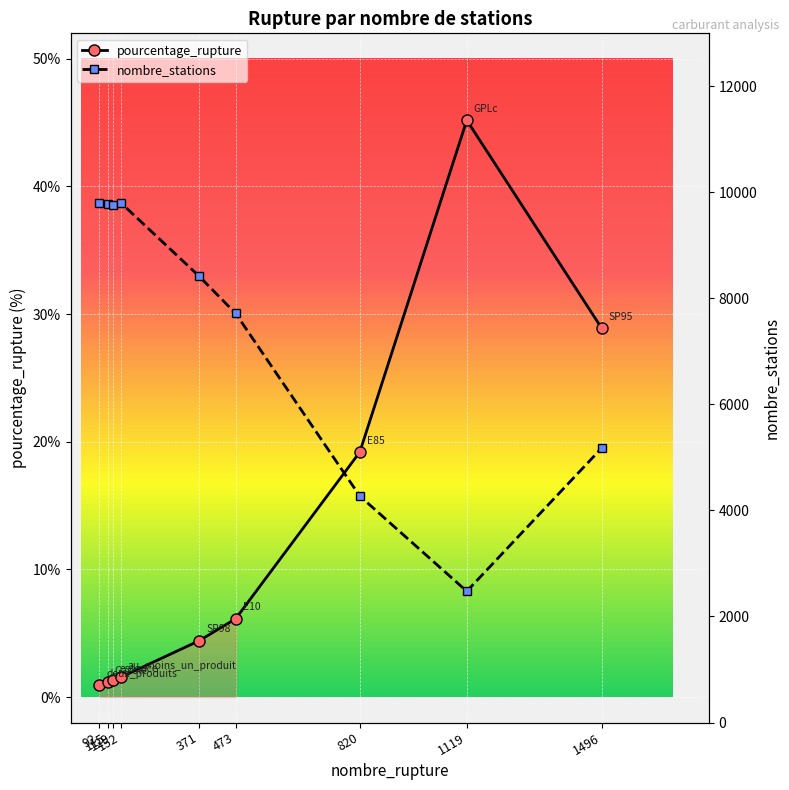

What is the lowest value of the nombre_stations series?

2476.0